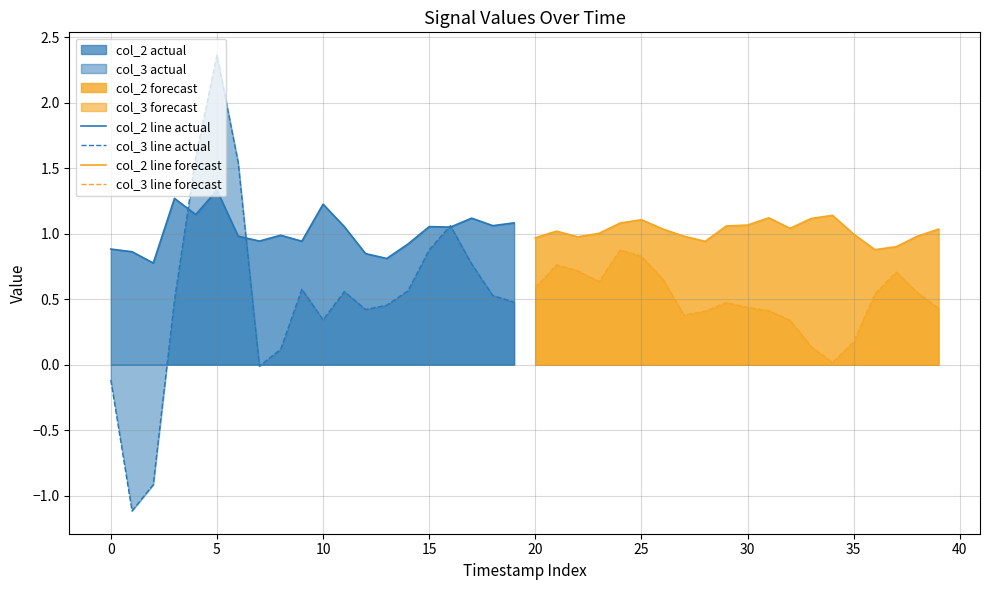

How many lines are shown in the chart?

4